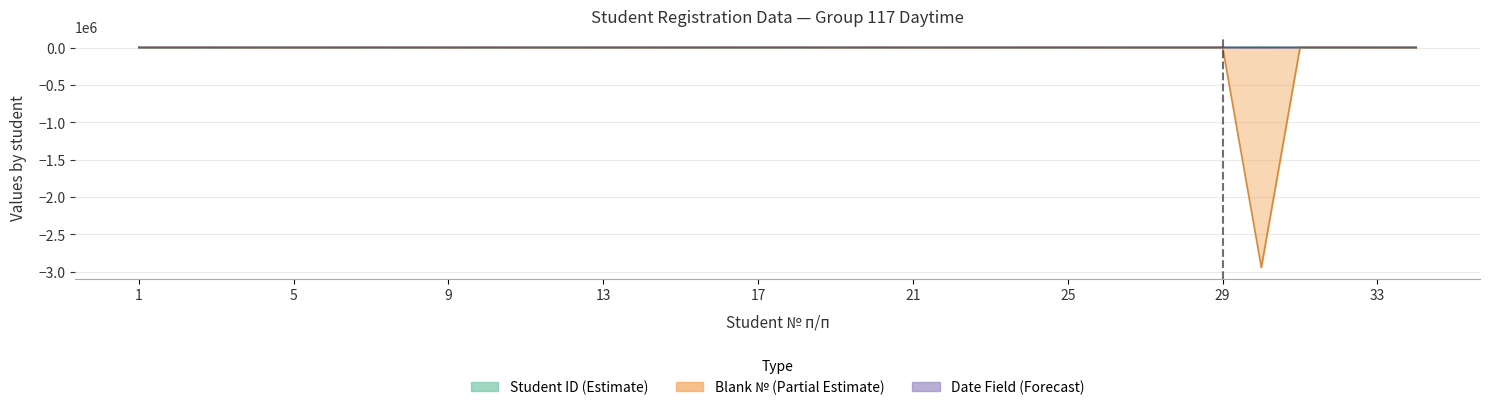

Reading left to right, extract all data points from this chart.

Student ID: 0.0	36.0	71.9	107.9	143.9	179.9	215.8	251.8	287.8	323.7	359.7	395.7	431.7	467.6	503.6	539.6	575.5	611.5	647.5	683.5	719.4	755.4	791.4	827.3	863.3	899.3	935.3	971.2	1007.2	5000.0	1043.2	1079.1	1115.1	1151.1
Blank Number: 1456.2	2186.1	2916.1	0.0	729.9	1459.9	2996.4	2189.8	80.3	2919.7	810.2	3.6	1540.1	733.6	1463.5	2270.1	2193.4	2923.4	7.3	3000.0	83.9	737.2	1467.2	2197.1	2927.0	10.9	813.9	740.9	1470.8	-2945996.4	2200.7	2930.7	14.6	744.5
Record Number: 2900.0	2900.0	2900.0	2900.0	2900.0	2900.0	2900.0	2900.0	2900.0	2900.0	2900.0	2900.0	2900.0	2900.0	2900.0	2900.0	2900.0	2900.0	2900.0	2900.0	2900.0	2900.0	2900.0	2900.0	2900.0	2900.0	2900.0	2900.0	2900.0	0.0	2900.0	2900.0	2900.0	2900.0